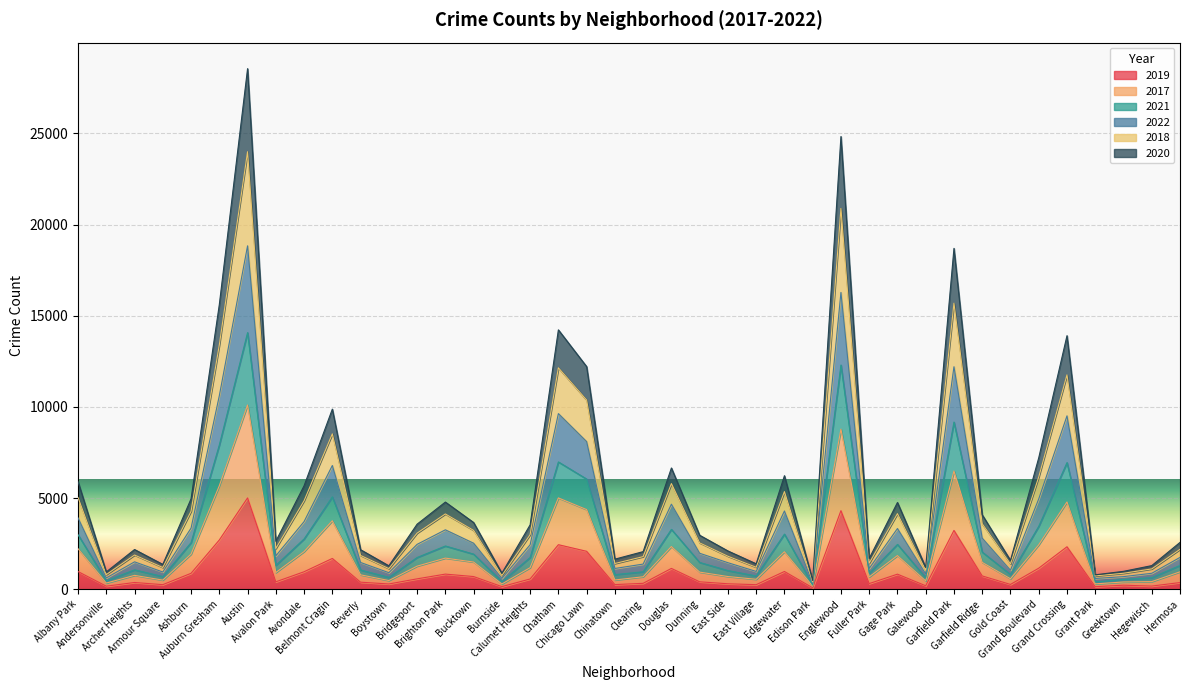

True or false: 2019 and 2020 cross at least once.

False